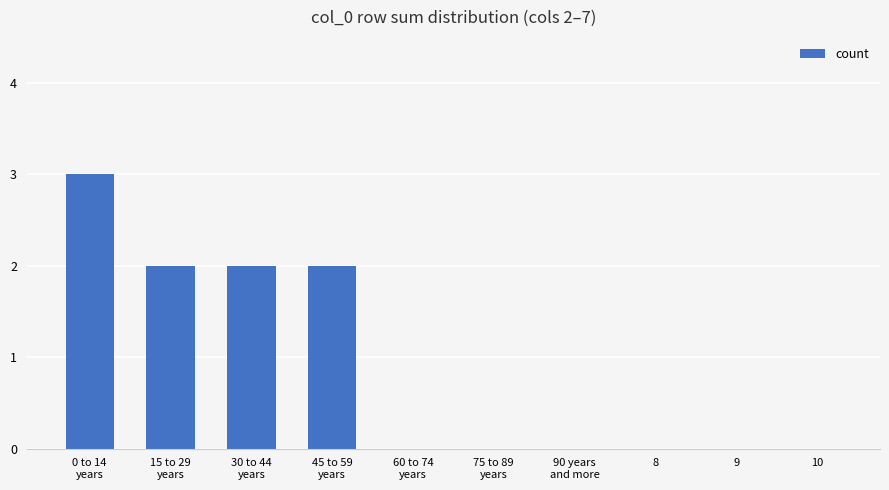

What is the sum of all values?

9